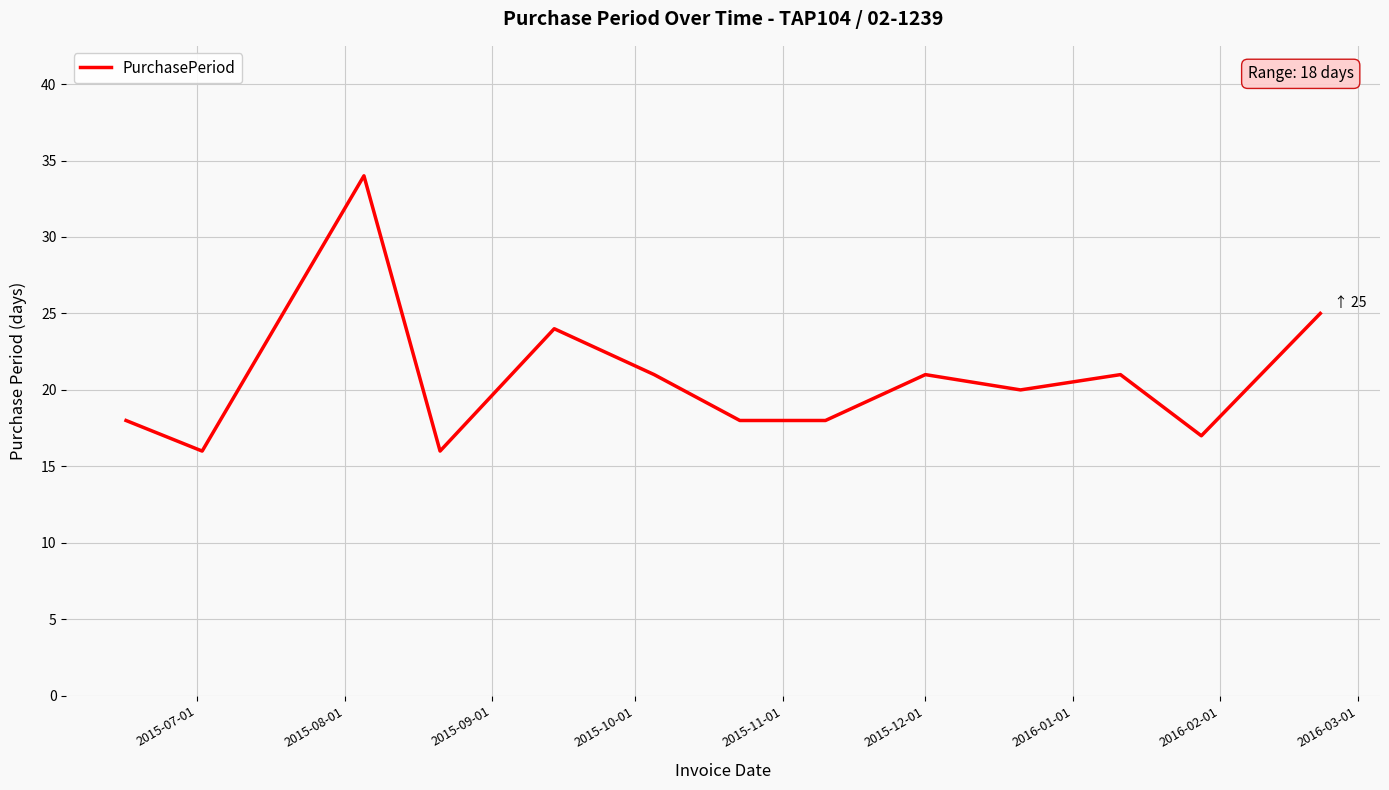

What is the smallest value displayed?

16